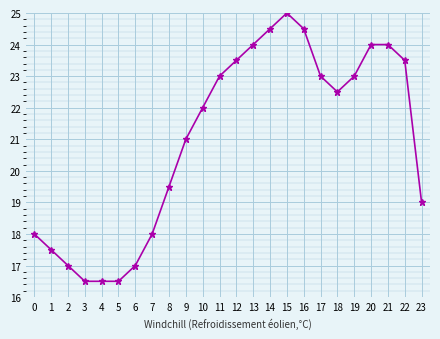

How many lines are shown in the chart?

1